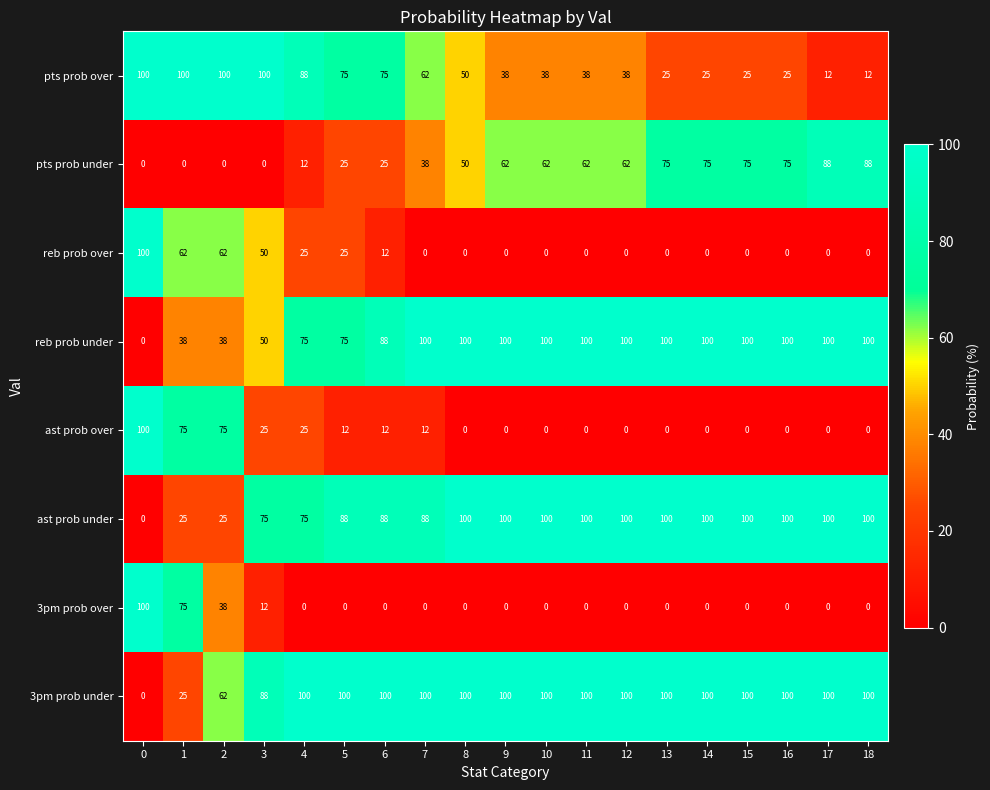

How many categories are shown in the chart?

19